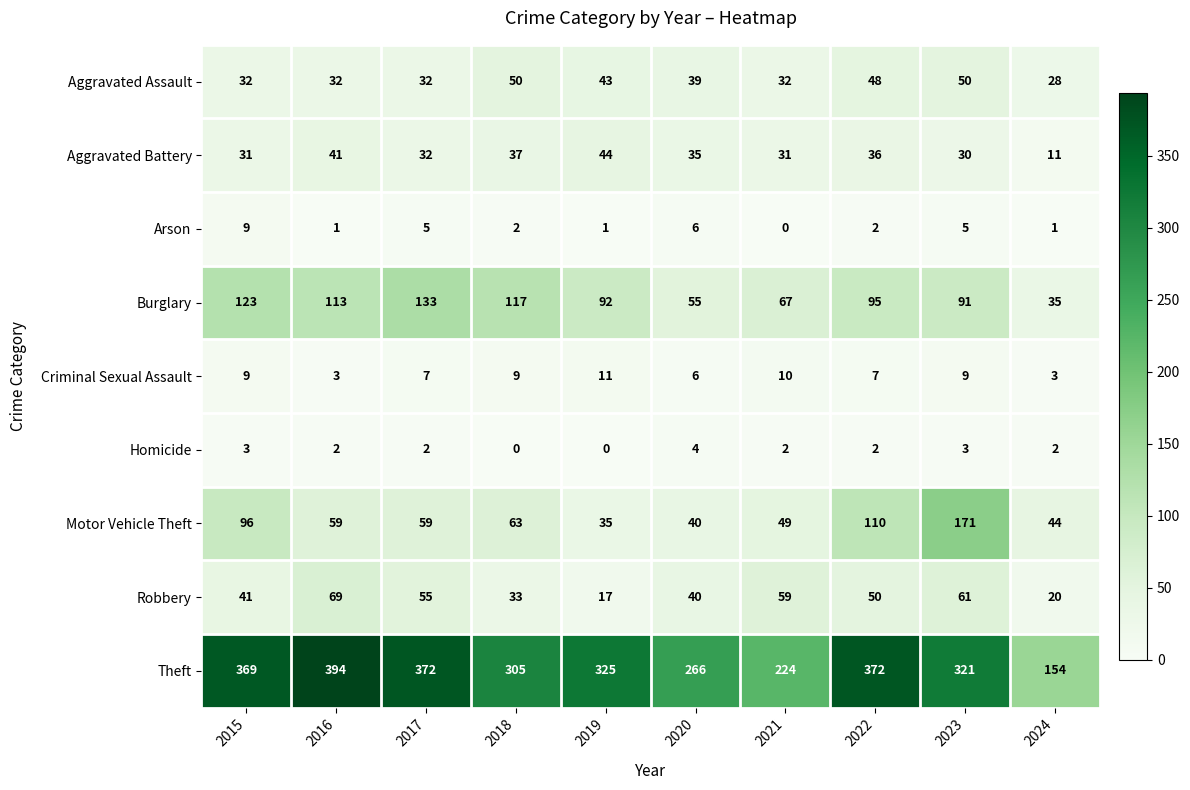

True or false: Homicide has a value of 3 at 2018.

False